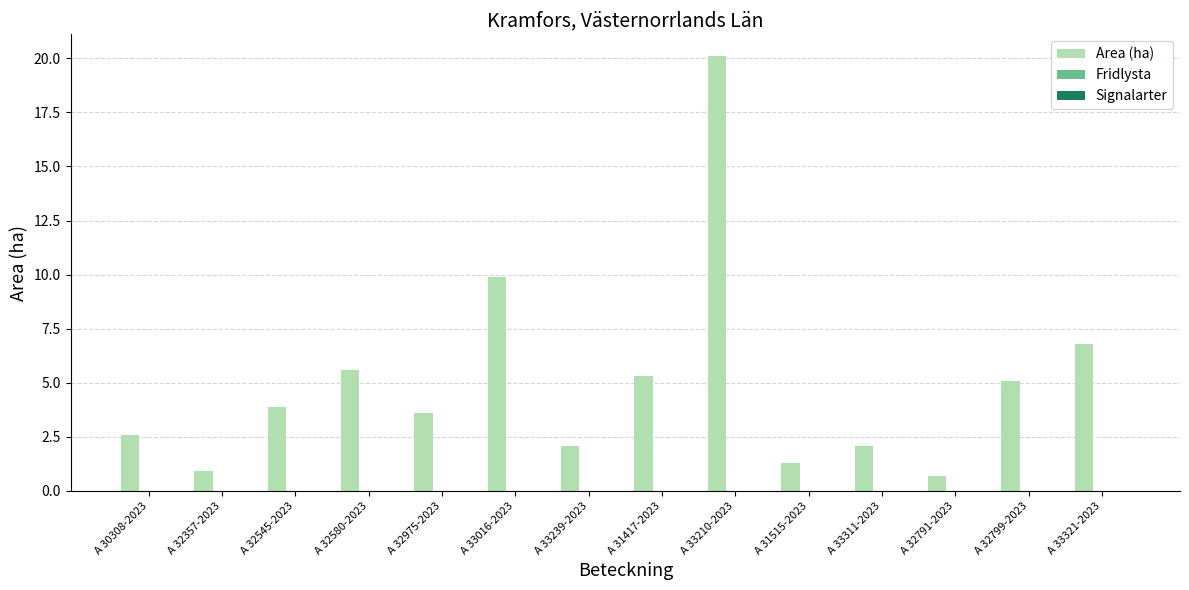

Approximately how many times larger is the value at A 32545-2023 compared to A 32580-2023?

0.7